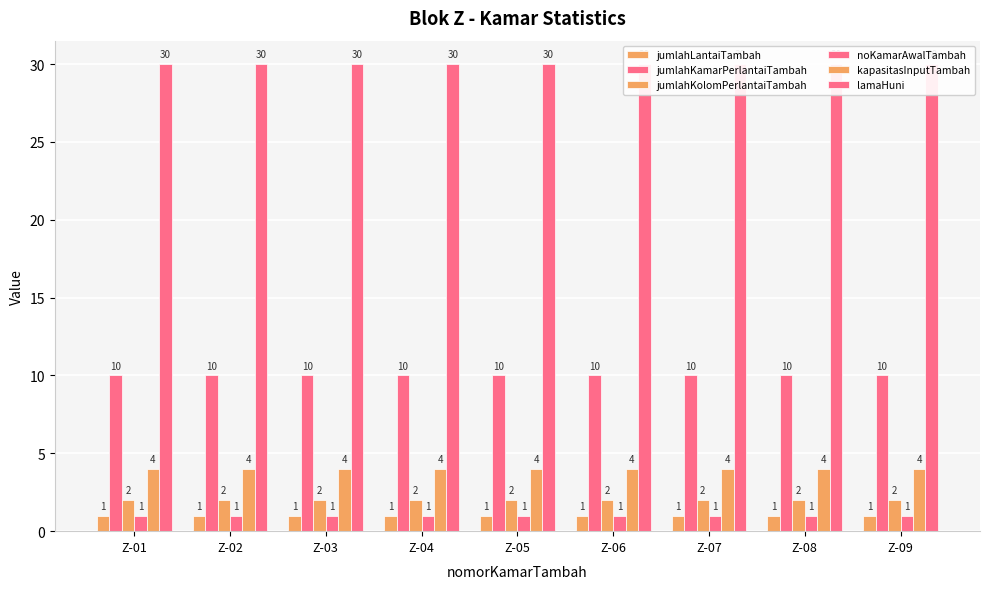

At how many categories does at least one series exceed 10?

9